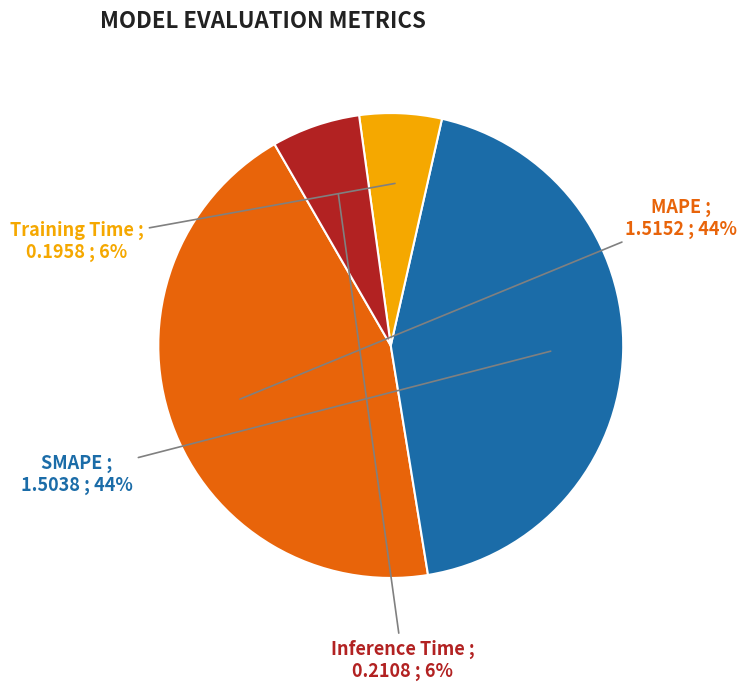

Count the number of slices in the pie.

4